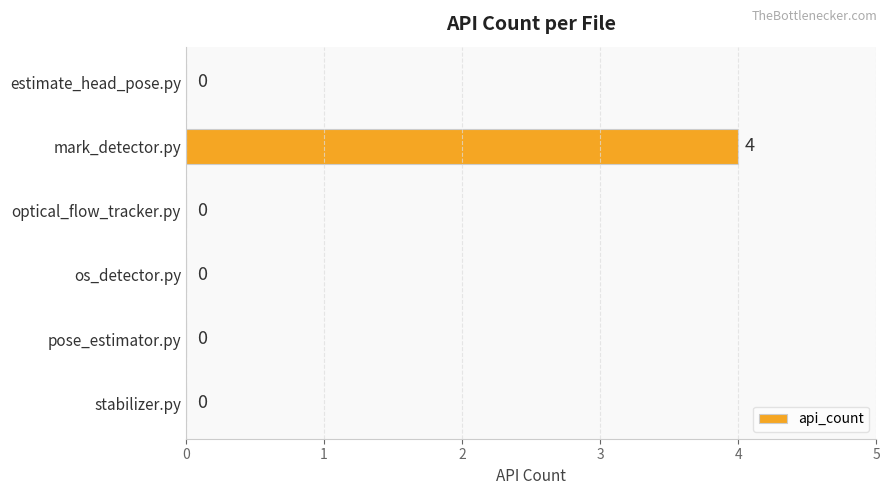

Reading bottom to top, list all the values displayed in this chart.

stabilizer.py=0	pose_estimator.py=0	os_detector.py=0	optical_flow_tracker.py=0	mark_detector.py=4	estimate_head_pose.py=0